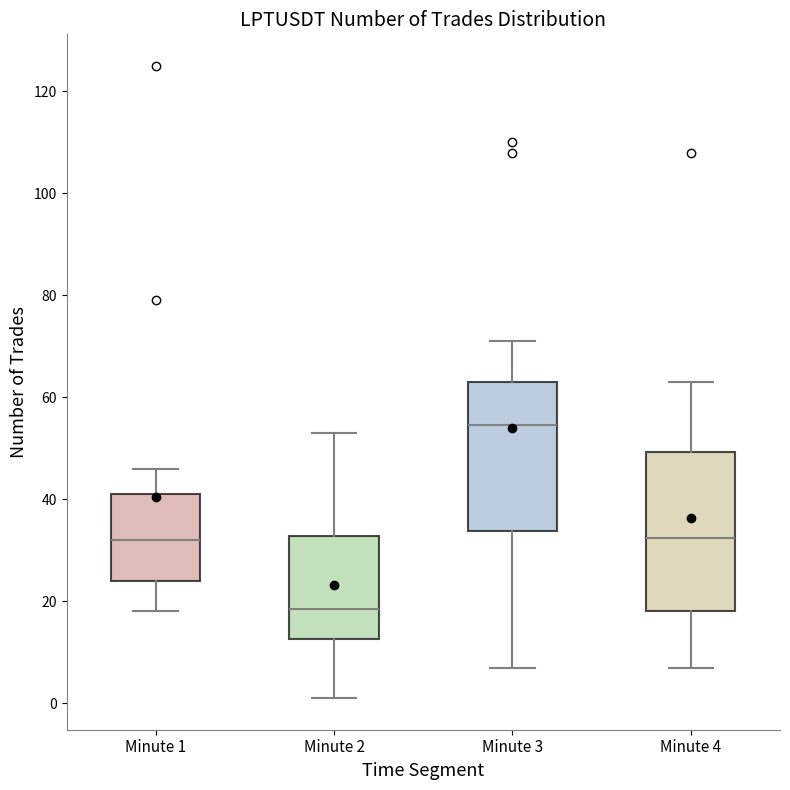

Which box's median line is the highest?

Minute 3